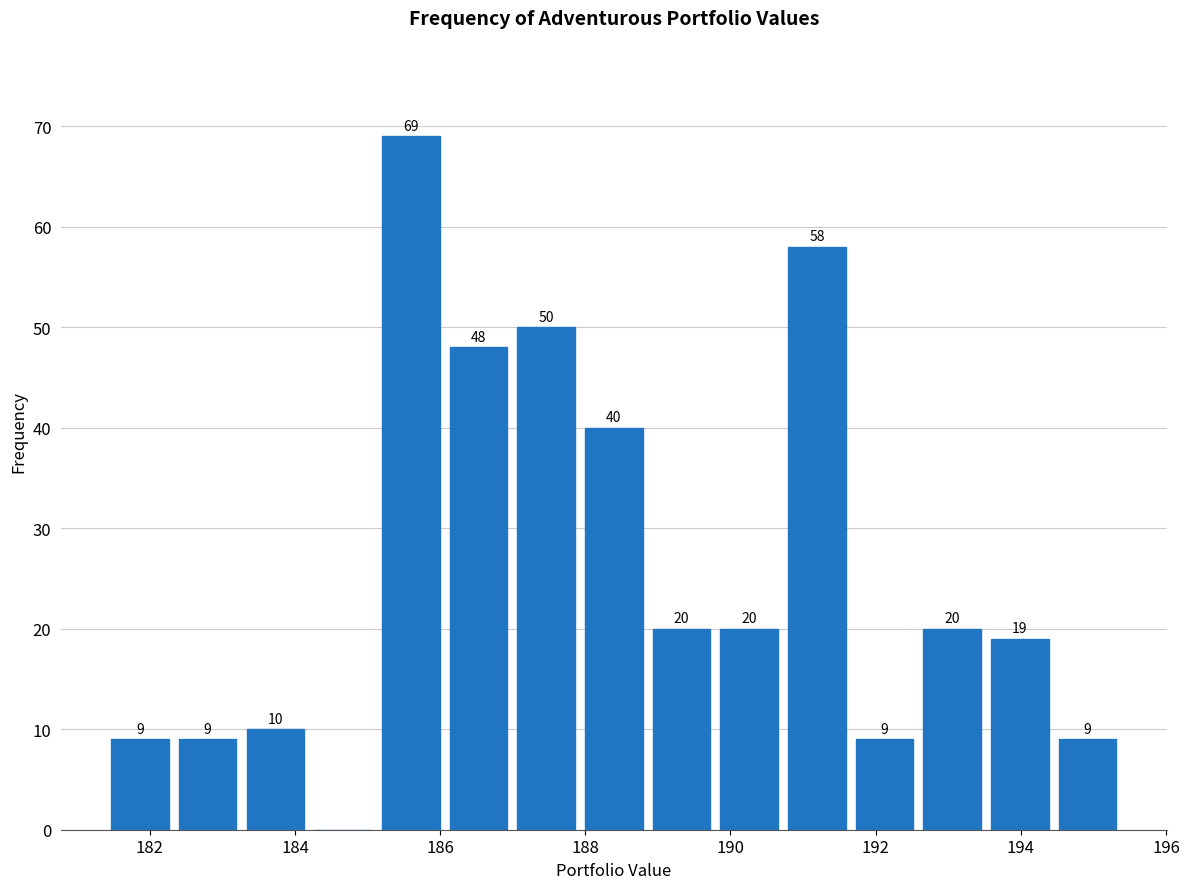

Over which range of the x-axis is the bar tallest?

185.2 to 186.0